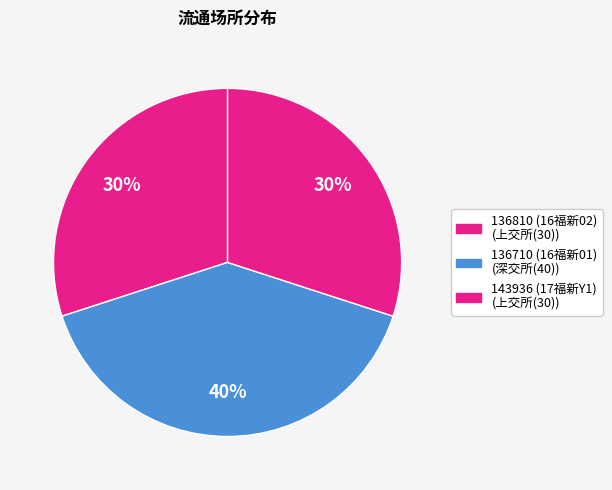

Does 136810 (16福新02) represent more than half of the total?

No